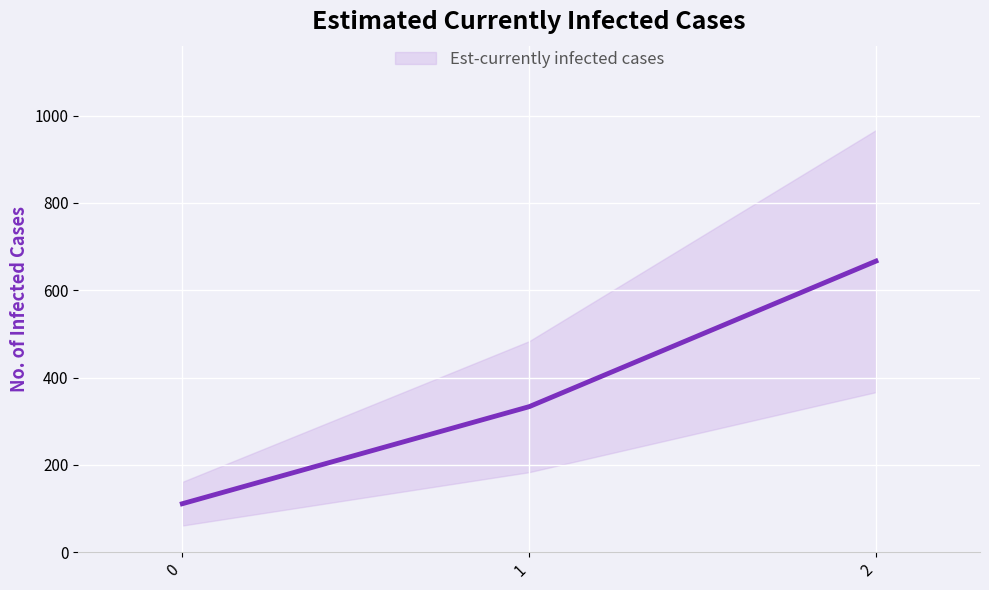

Between 2 and 0, which is larger?

2